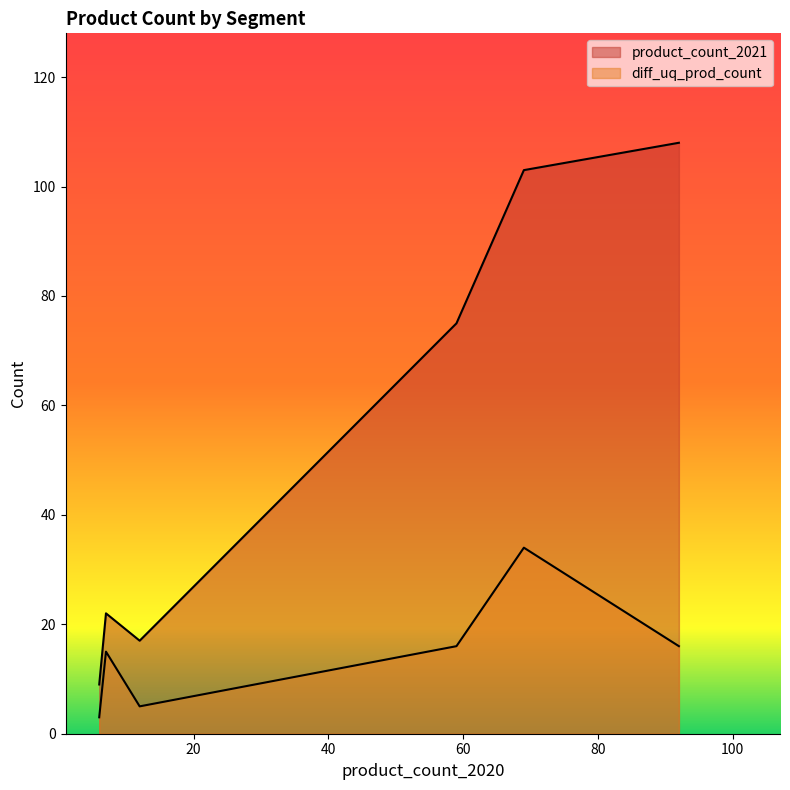

List the series in order of their peak value, lowest first.

diff_uq_prod_count, product_count_2021